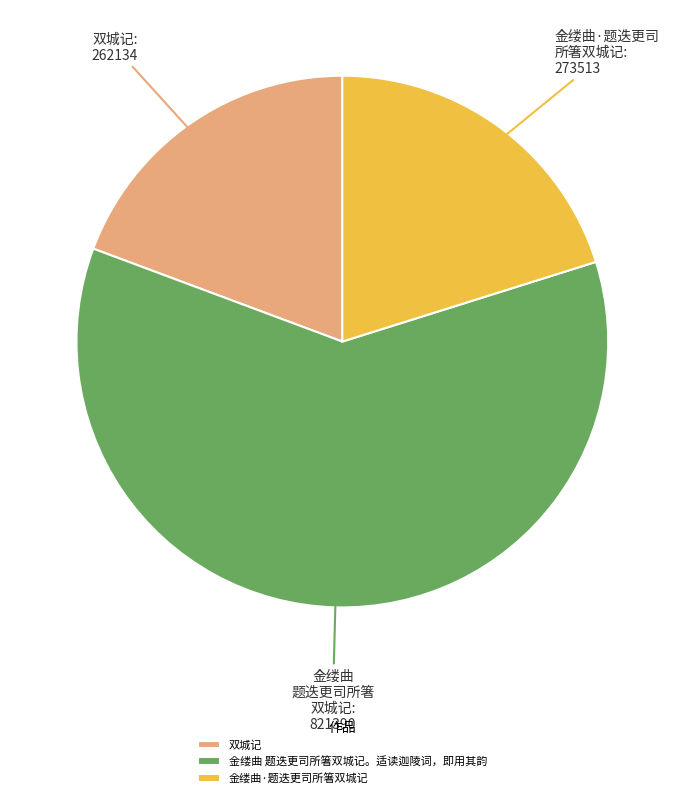

Combined, do 金缕曲·题迭更司所箸双城记 and 双城记 account for over 50%?

No